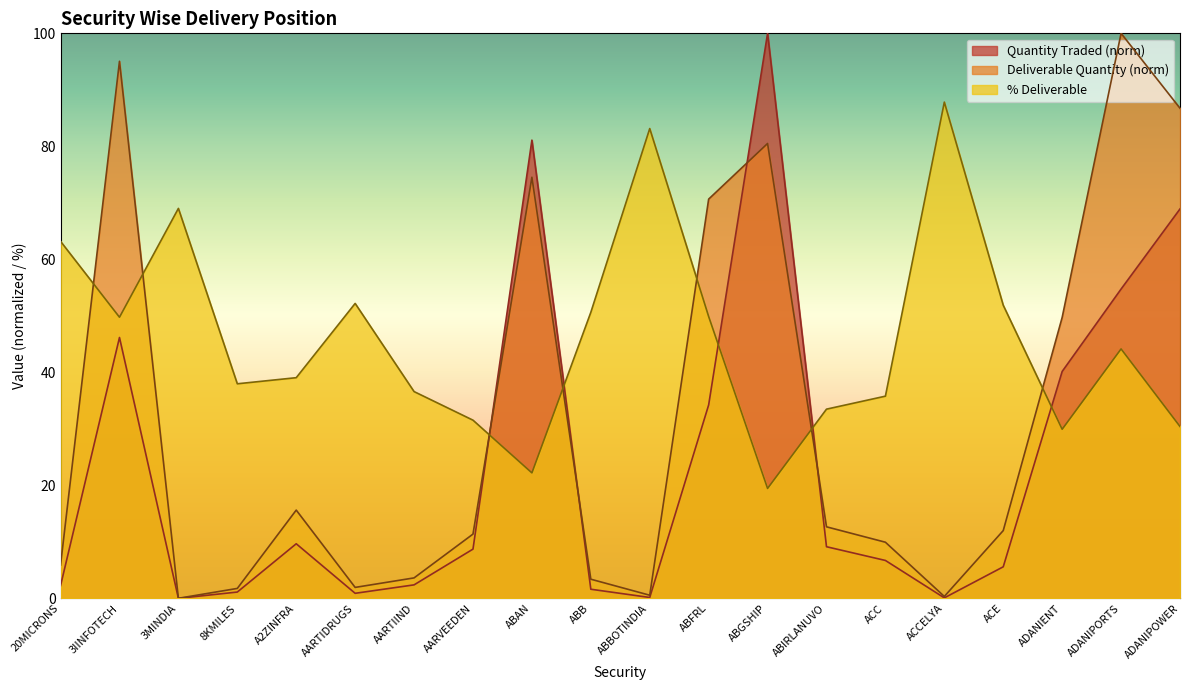

What is the value of the Quantity Traded point at the 18th from the left?

40.2